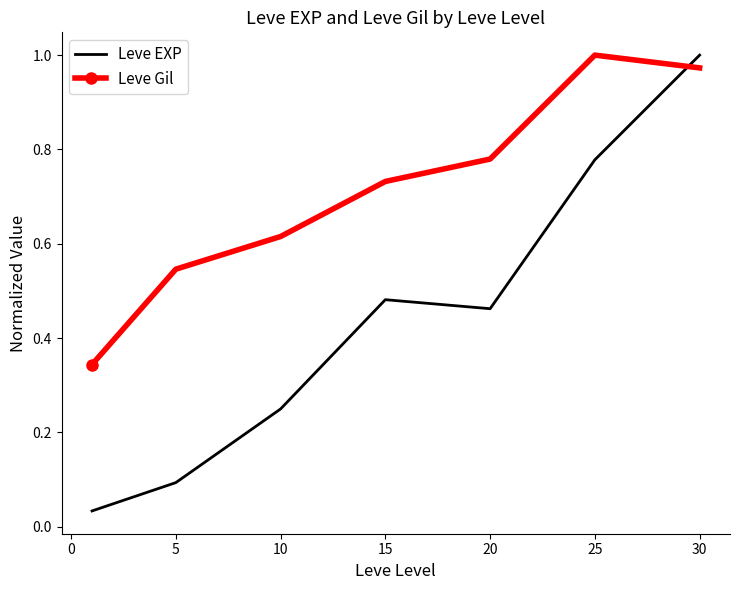

Which series has the largest total across all categories?

Leve Gil